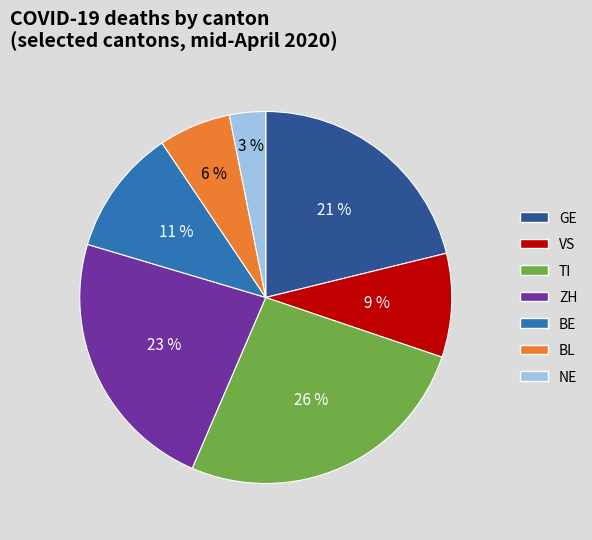

Which has a higher value, GE or BE?

GE